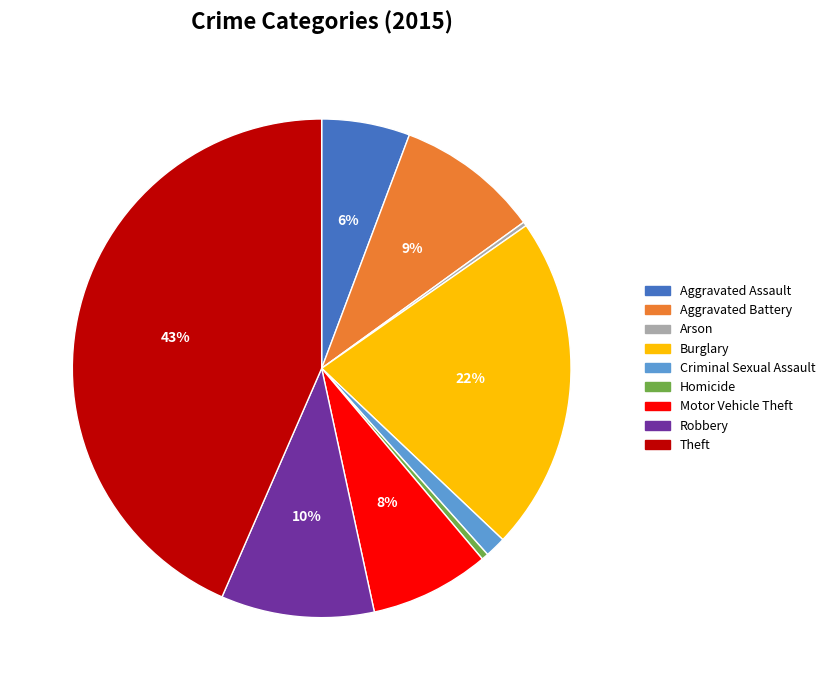

Which slice is the largest?

Theft